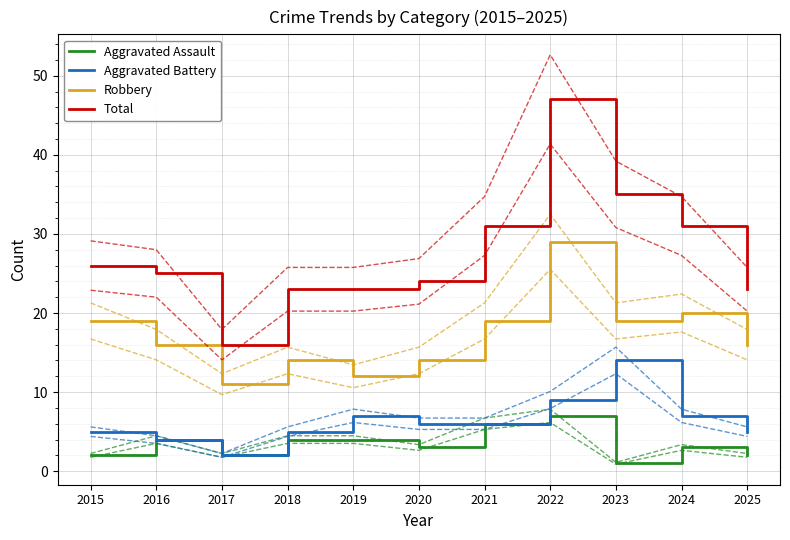

The value of Aggravated Battery at 2023 is 14. True or false?

True